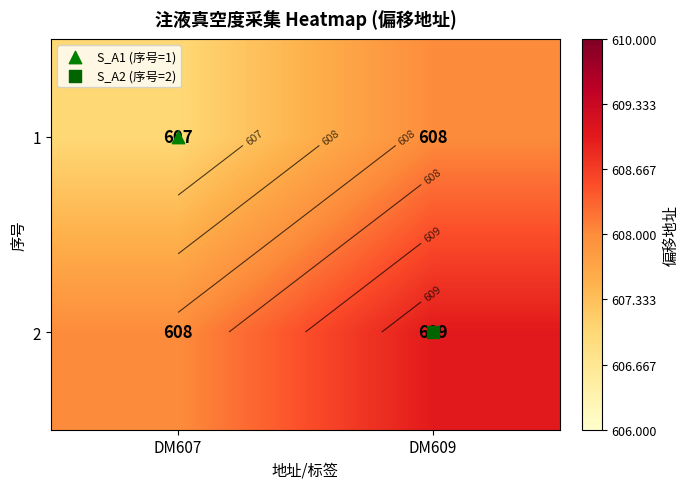

List the series in order of their peak value, highest first.

2, 1